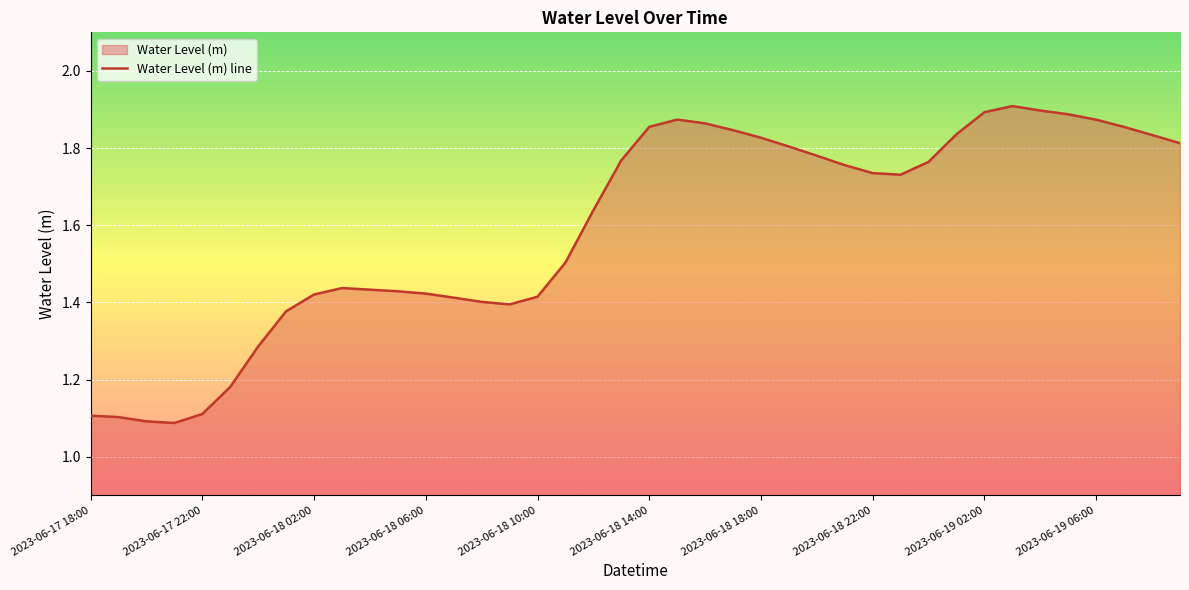

What is the difference between the values at 2023-06-18 12:00 and 2023-06-18 18:00?

0.2